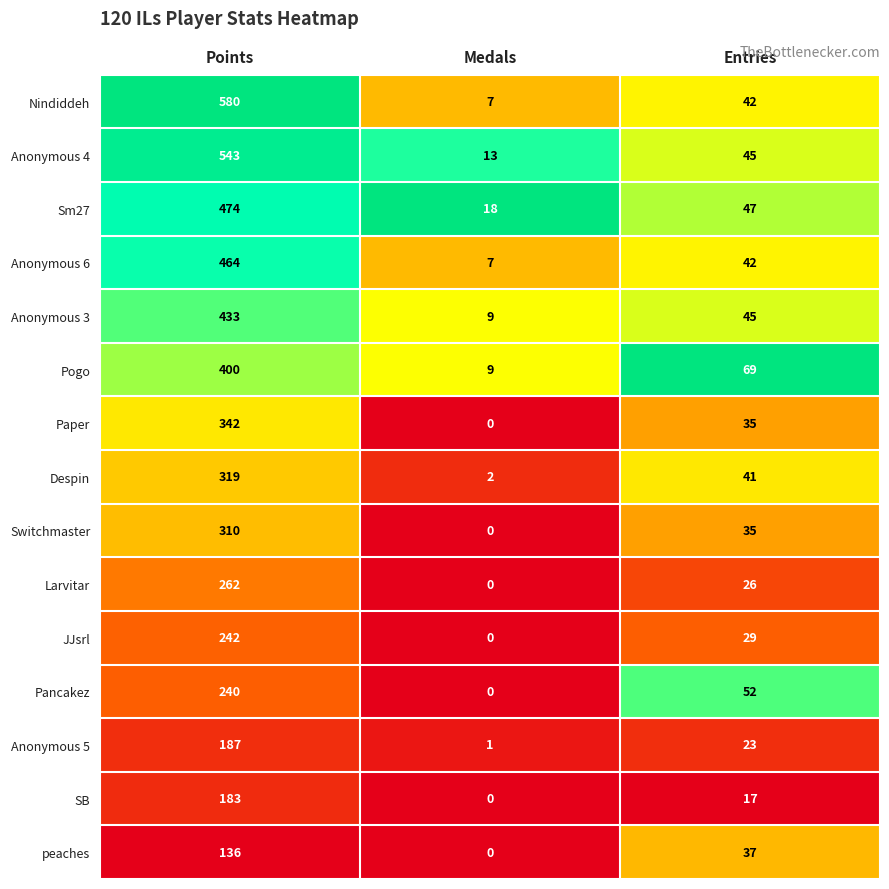

How many values in the Paper series are below 35?

1